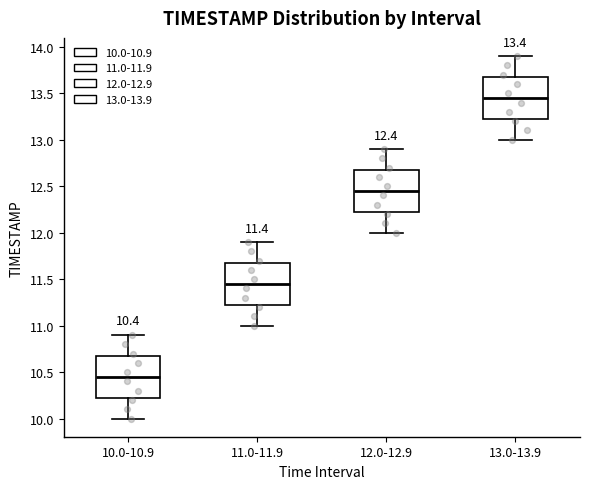

Which box's median line is the lowest?

10.0-10.9